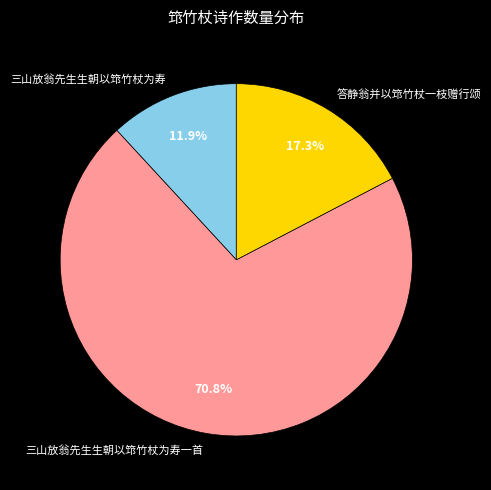

Which slice is the largest?

三山放翁先生生朝以筇竹杖为寿一首